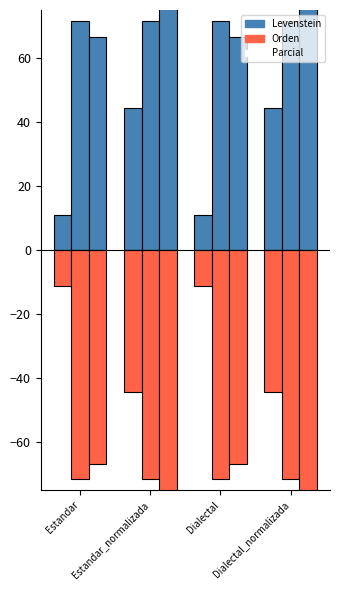

How many groups of bars are there?

4